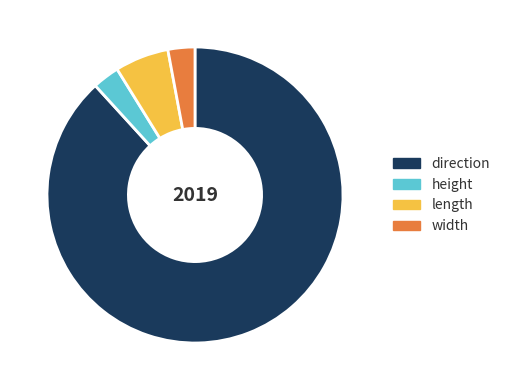

Combined, do direction and height account for over 50%?

Yes